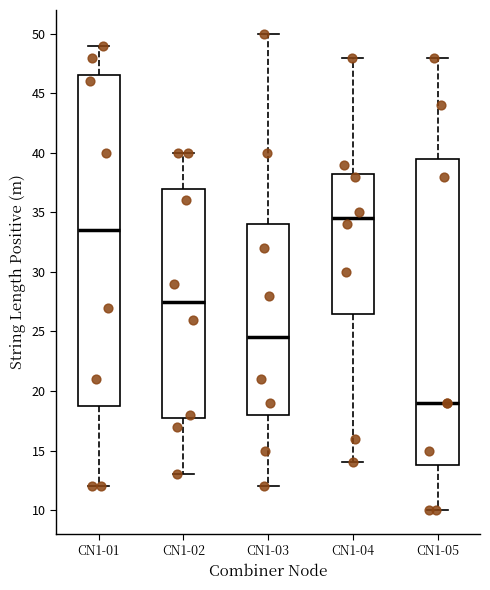

Which box's median line is the highest?

CN1-04